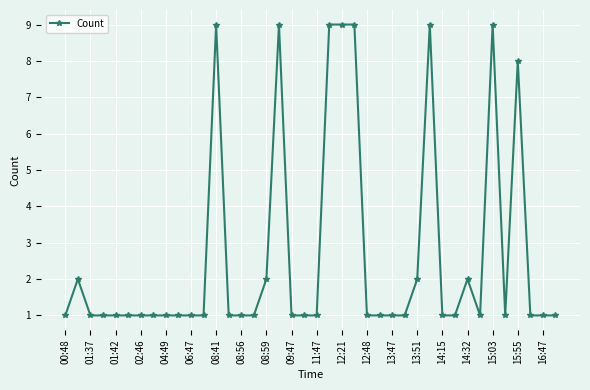

How many values are between 1 and 2?

32